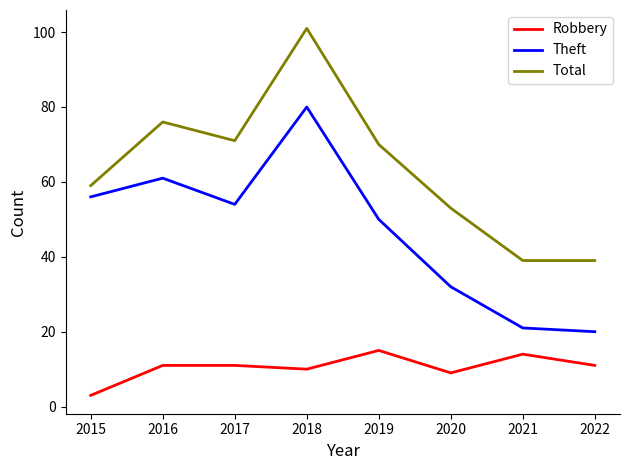

Reading right to left, extract all data points from this chart.

Robbery: 2022=11	2021=14	2020=9	2019=15	2018=10	2017=11	2016=11	2015=3
Theft: 2022=20	2021=21	2020=32	2019=50	2018=80	2017=54	2016=61	2015=56
Total: 2022=39	2021=39	2020=53	2019=70	2018=101	2017=71	2016=76	2015=59